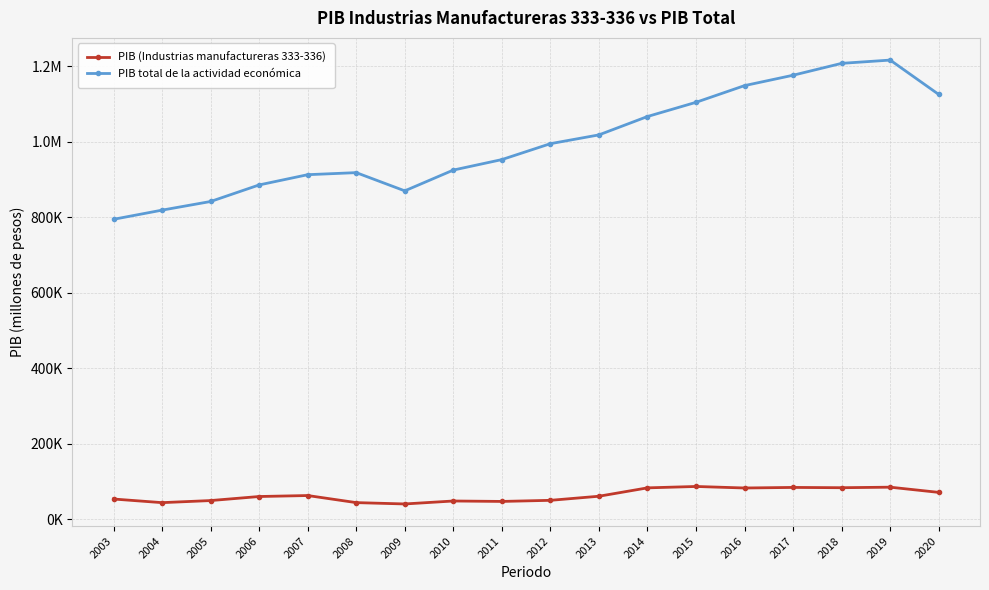

Between 2013 and 2009, which is larger?

2013